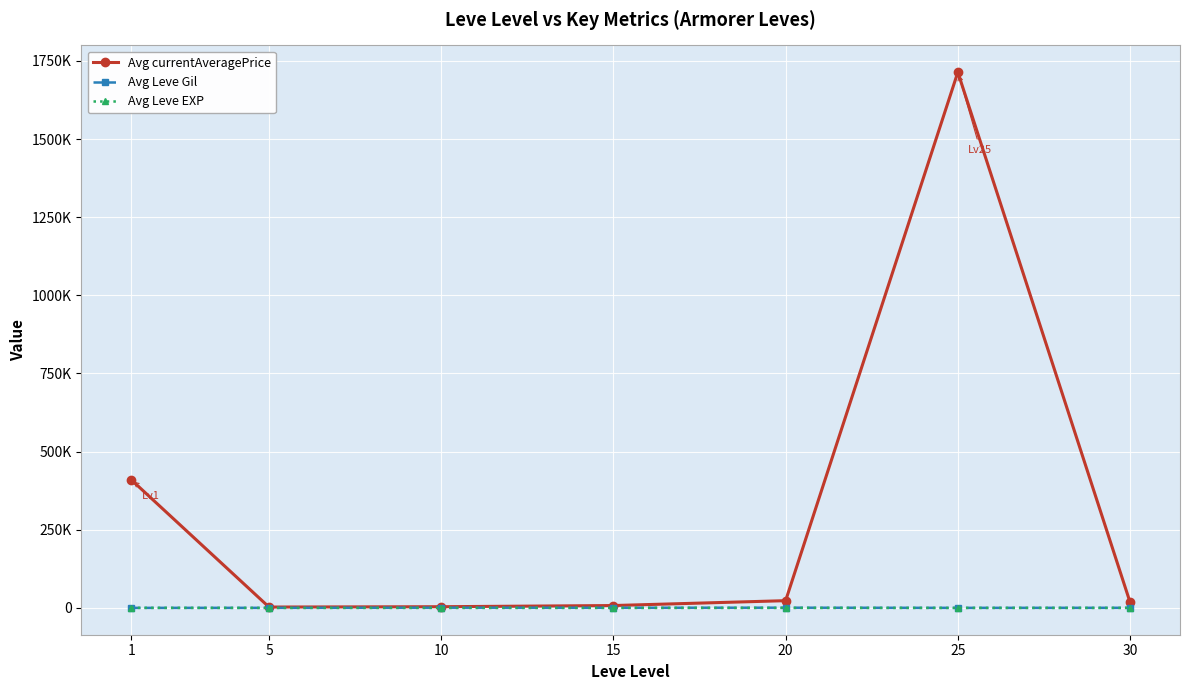

What is the difference between the second highest and second lowest values in the Avg Leve Gil series?

473.3